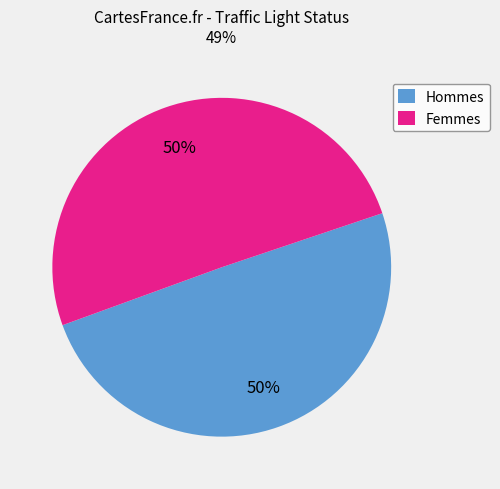

What percentage is the Hommes slice, to the nearest percent?

50%